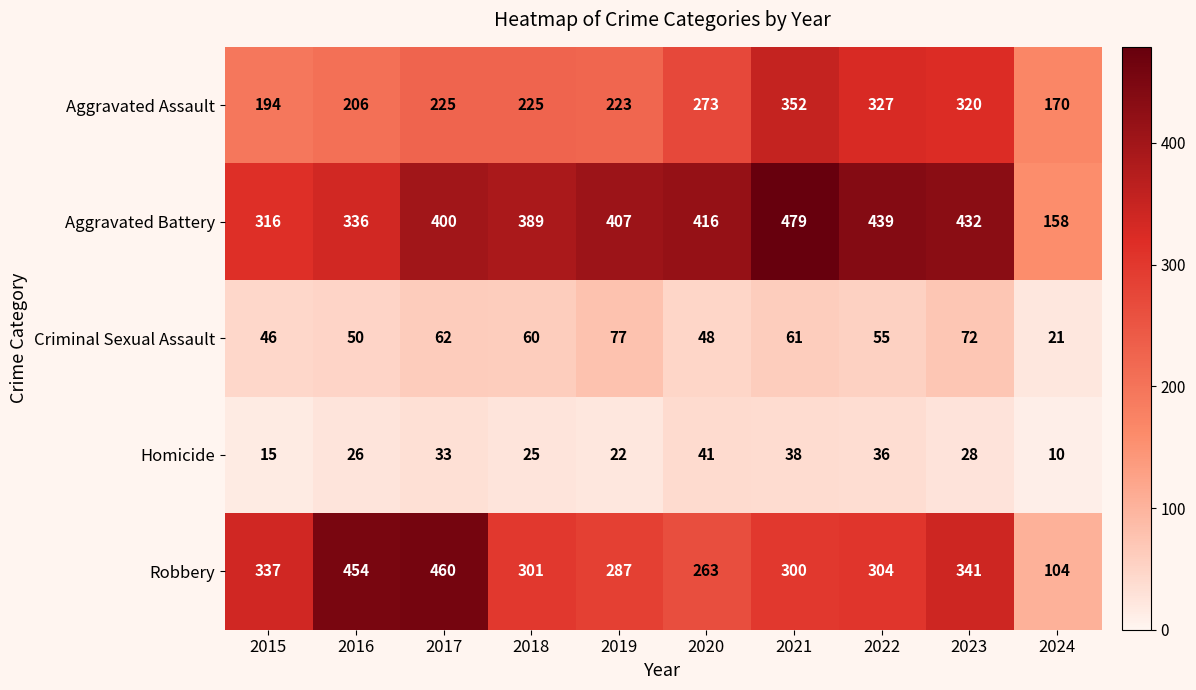

How many categories are shown in the chart?

10